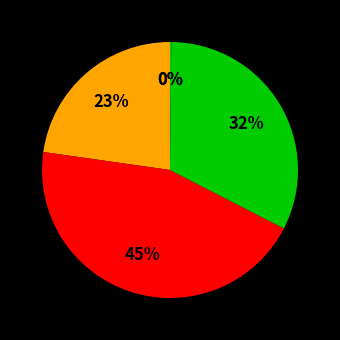

What is the largest slice in the pie chart?

SMAPE